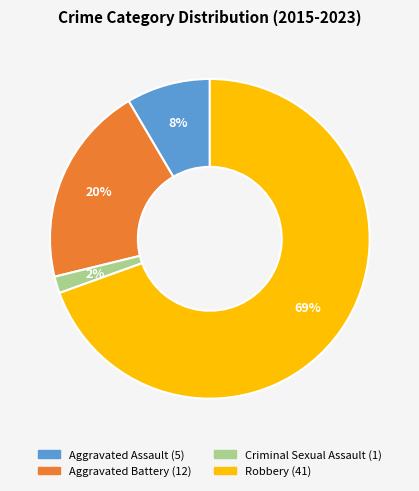

To the nearest percent, what portion does Aggravated Battery represent?

20%